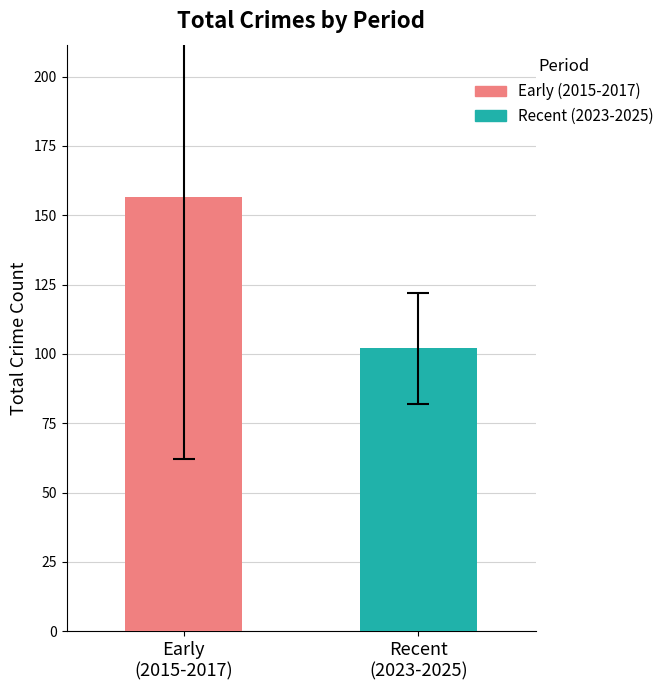

Which series has the largest range (max minus min)?

Early (2015-2017)